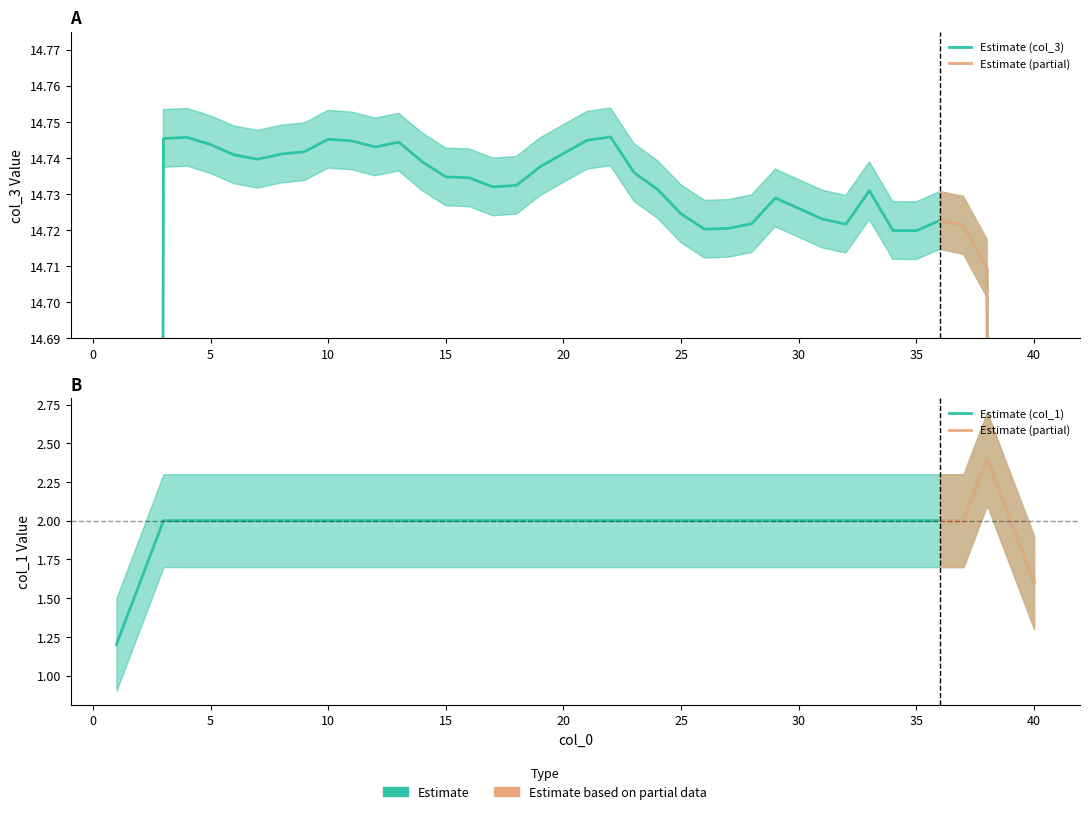

What is the value of the col_3 point at the 9th from the left?

14.7